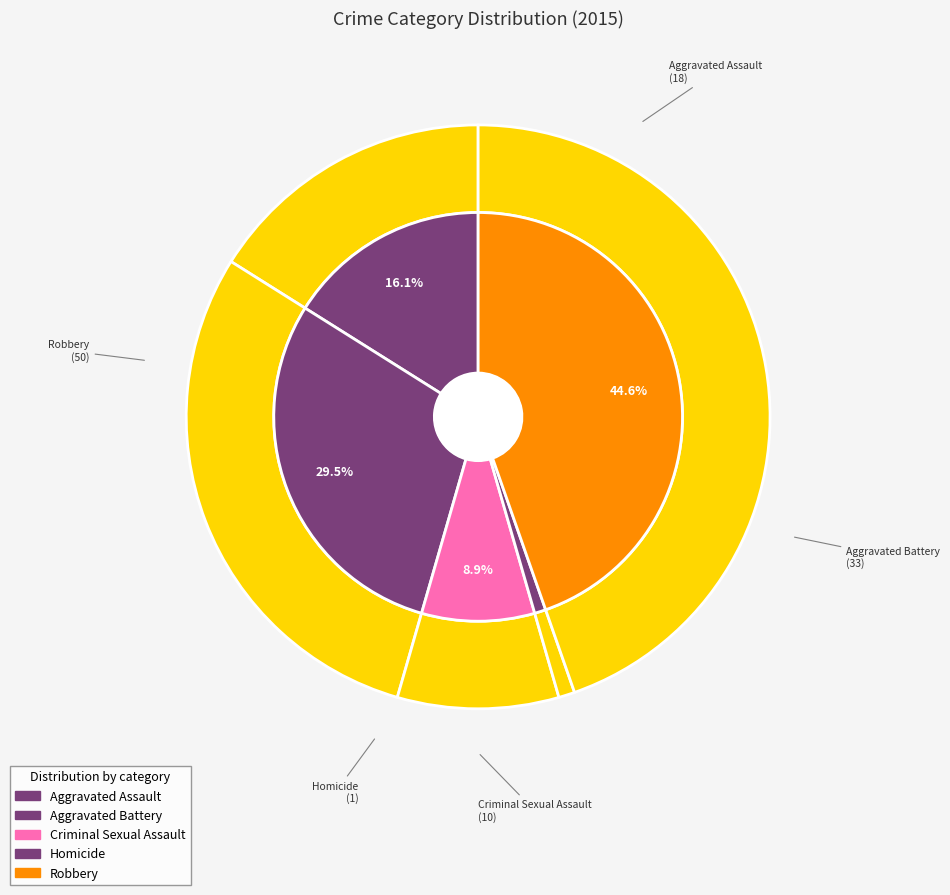

The Criminal Sexual Assault slice represents 1% of the pie. True or false?

False